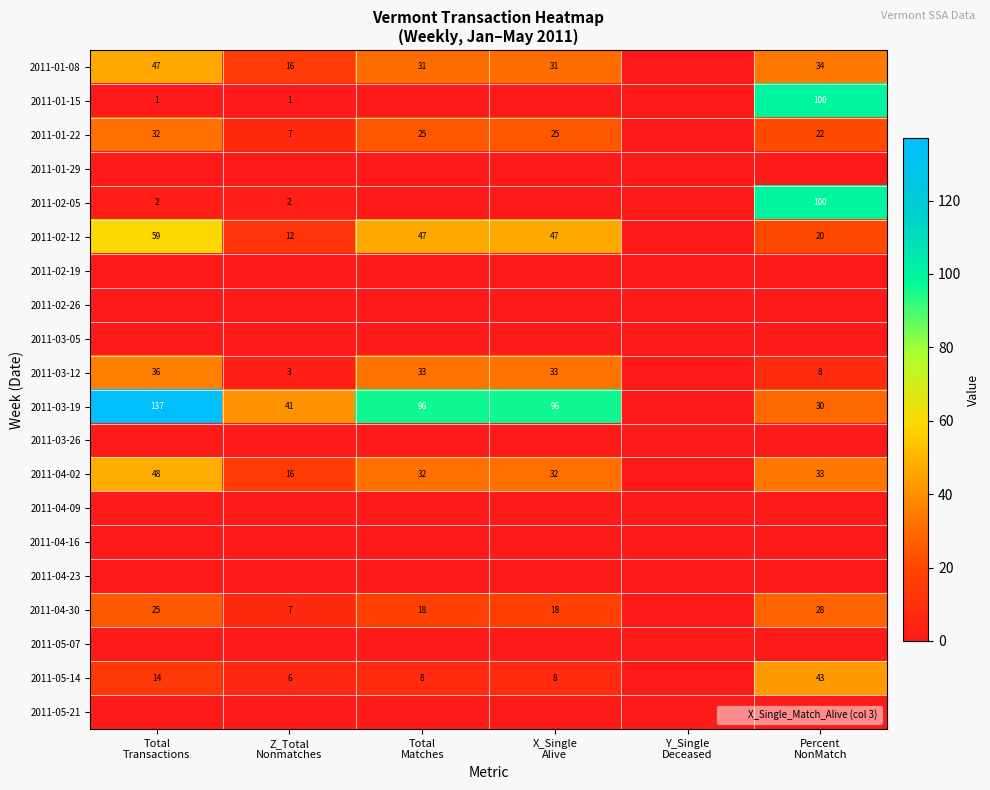

What is the highest value of the 2011-02-05 series?

100.0